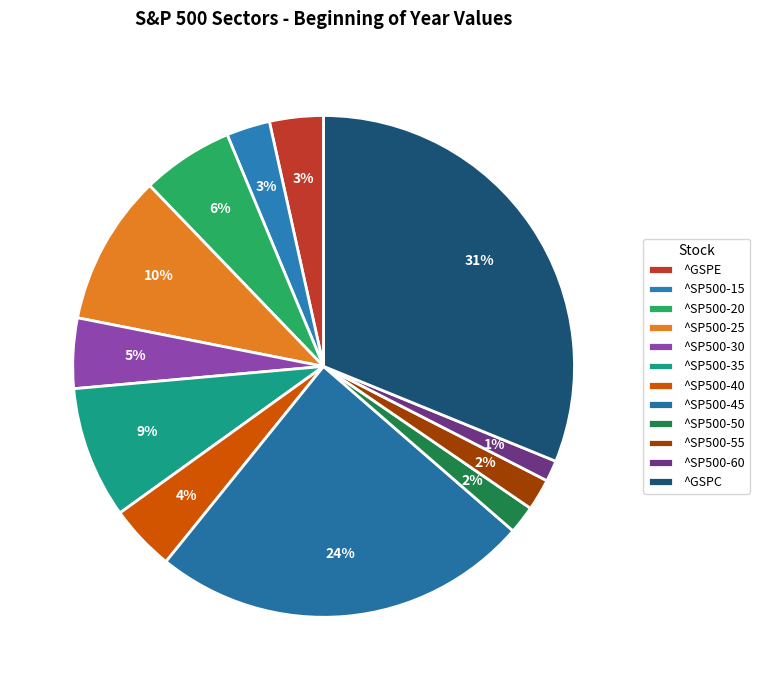

Is there a majority slice in this chart?

No